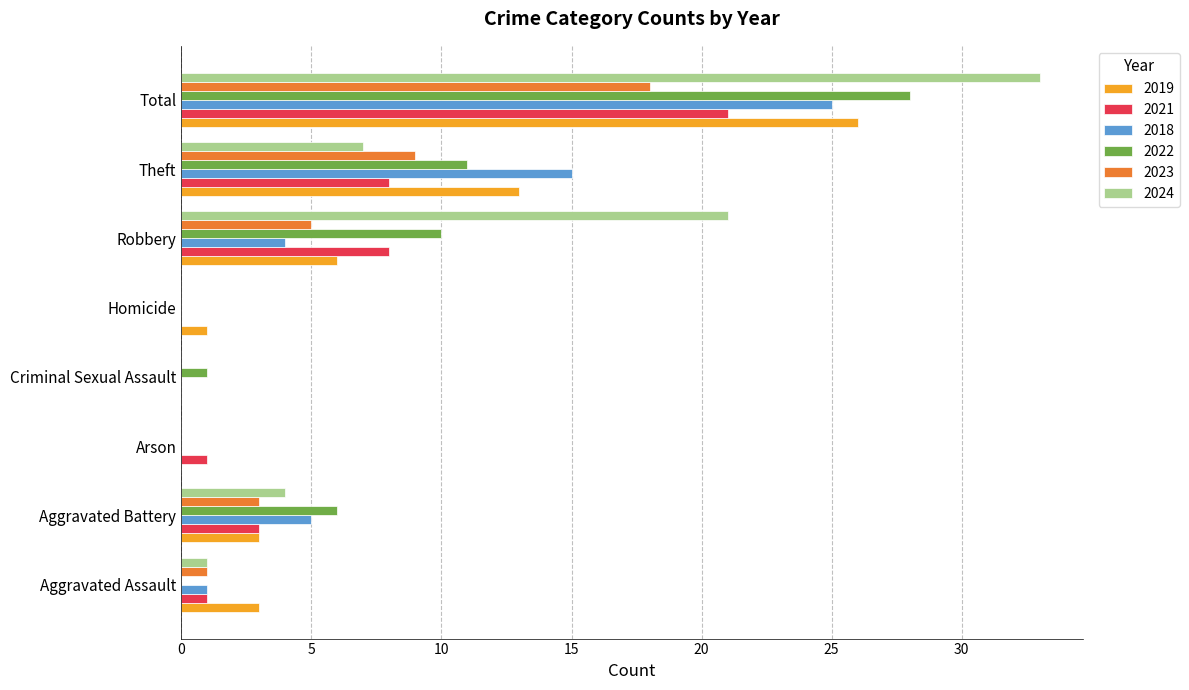

Which category has the highest value across all series?

Total